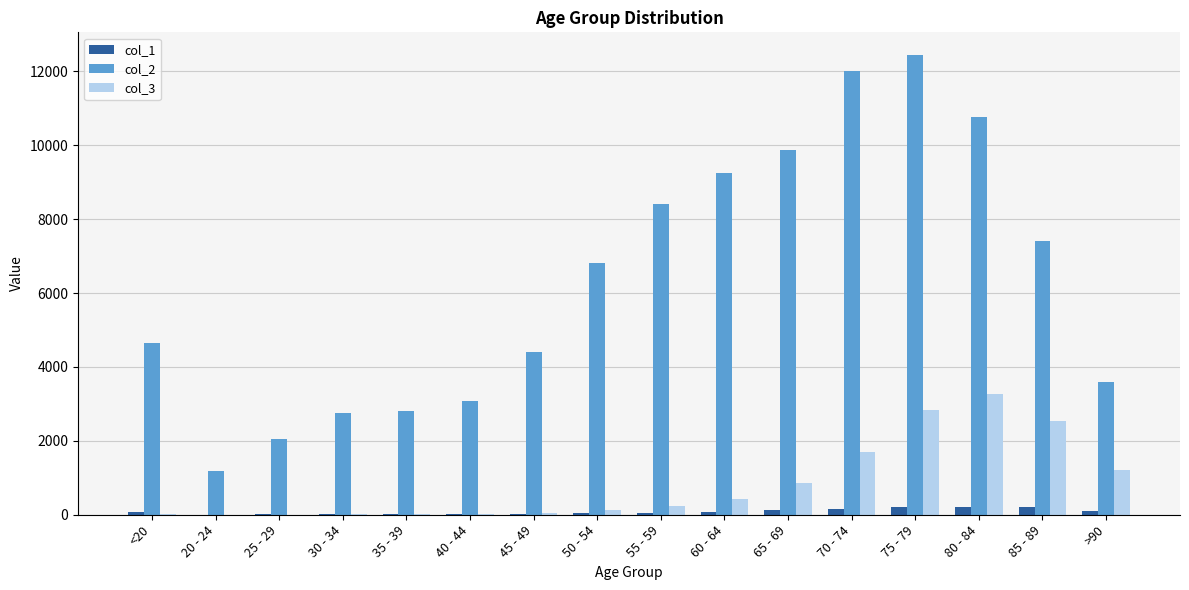

At which category is the sum across all series the highest?

75 - 79